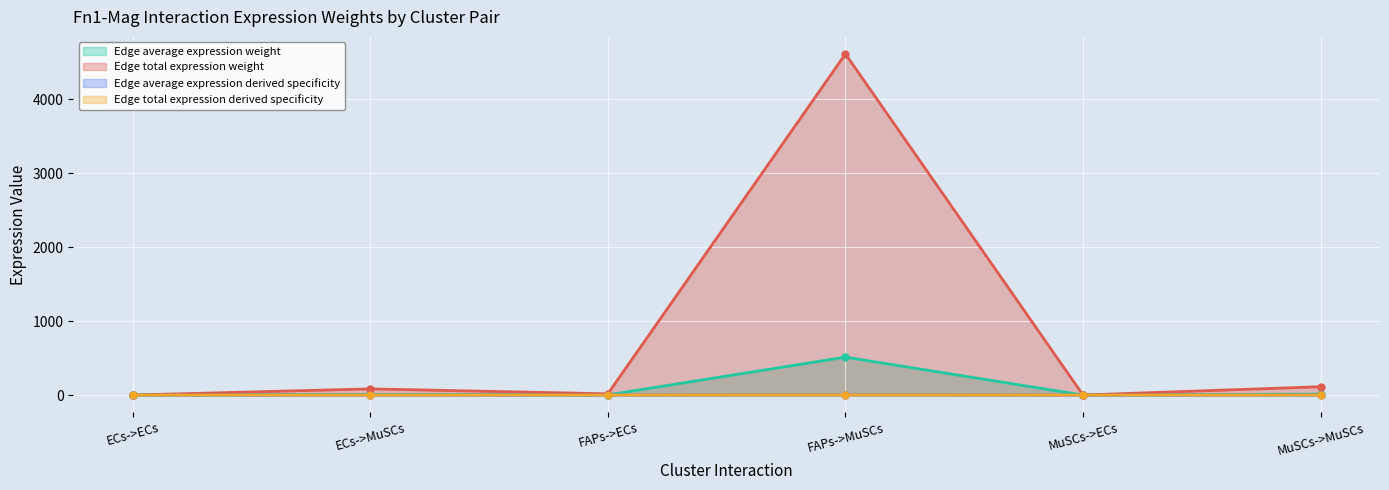

Is the value of Edge average expression derived specificity at FAPs->MuSCs greater than the value of Edge average expression weight at MuSCs->MuSCs?

No